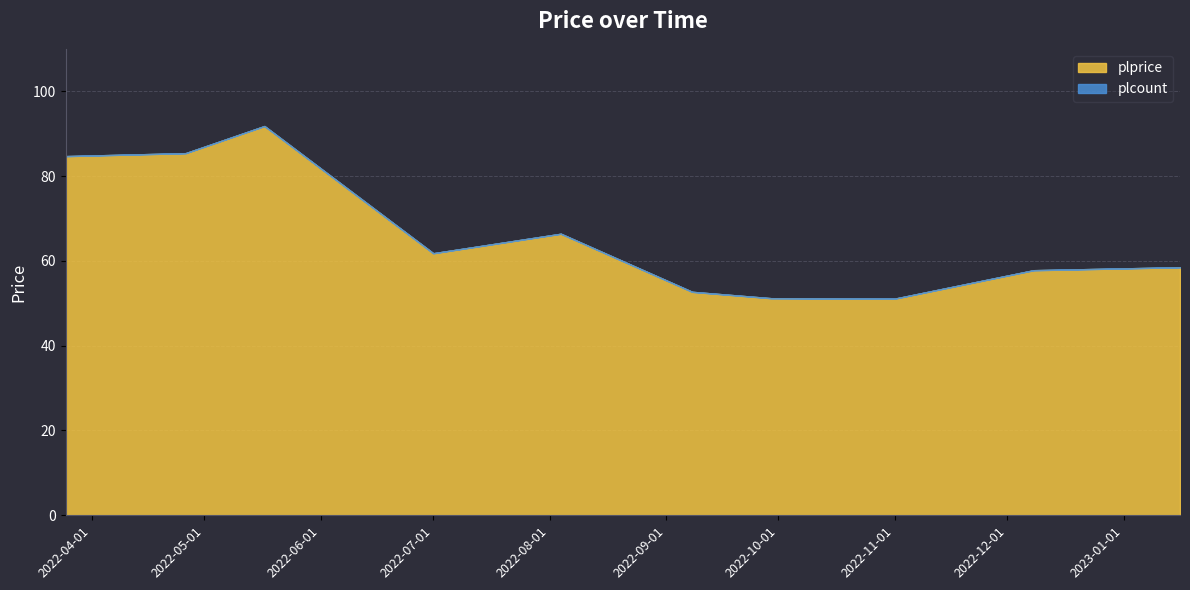

What are all the series names shown in the legend?

plprice, plcount